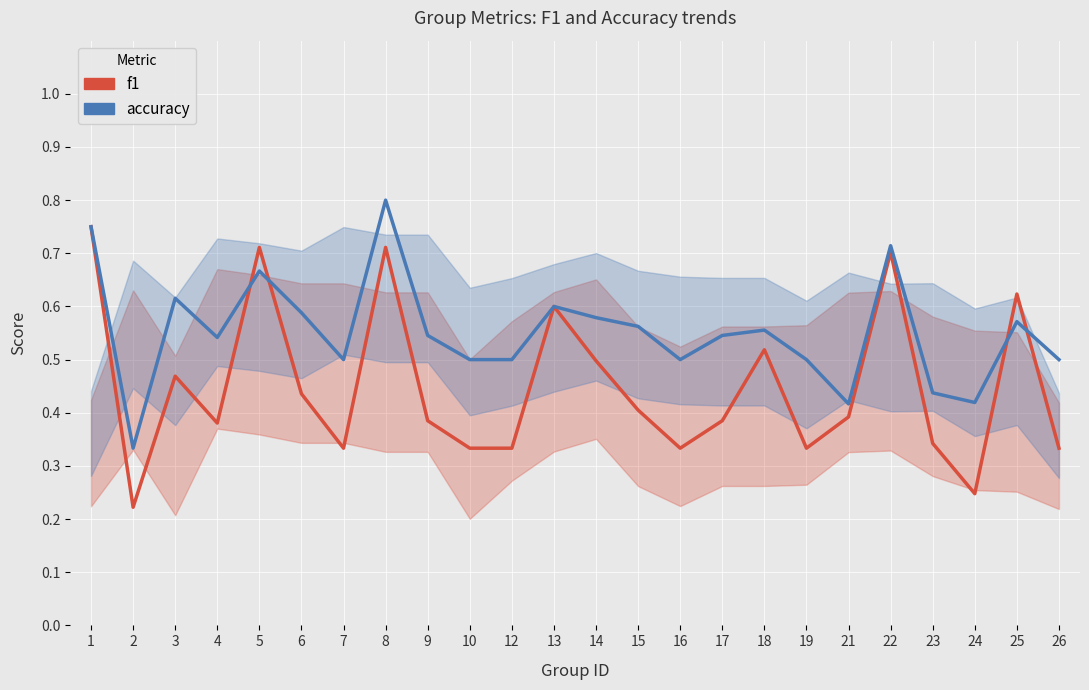

At how many categories does at least one series exceed 0?

24